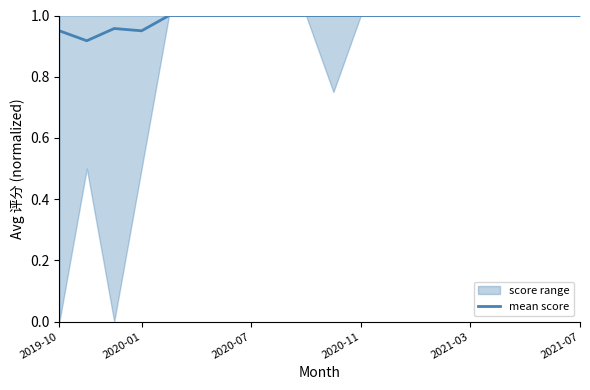

The value of mean score at 2021-07 is 1.0. True or false?

True